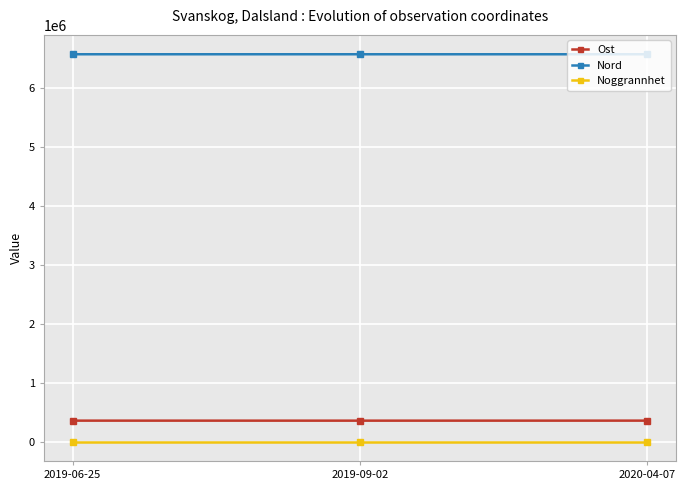

What is the total value across all series at 2019-09-02?

6919335.8